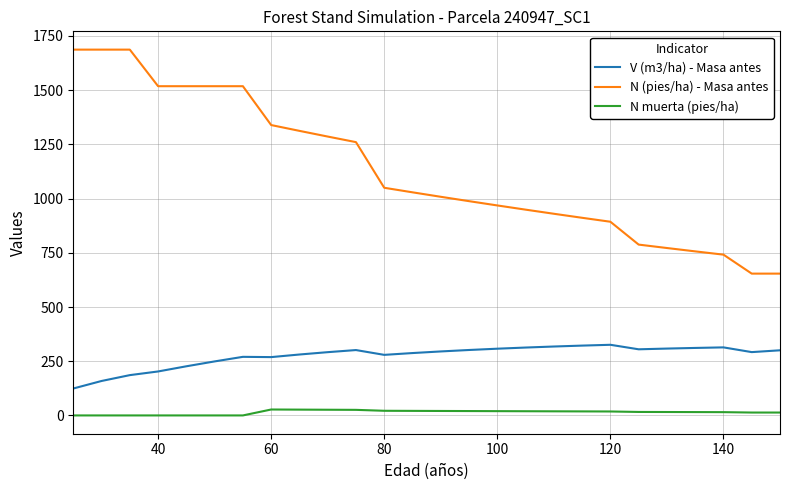

How many series are shown in this chart?

3